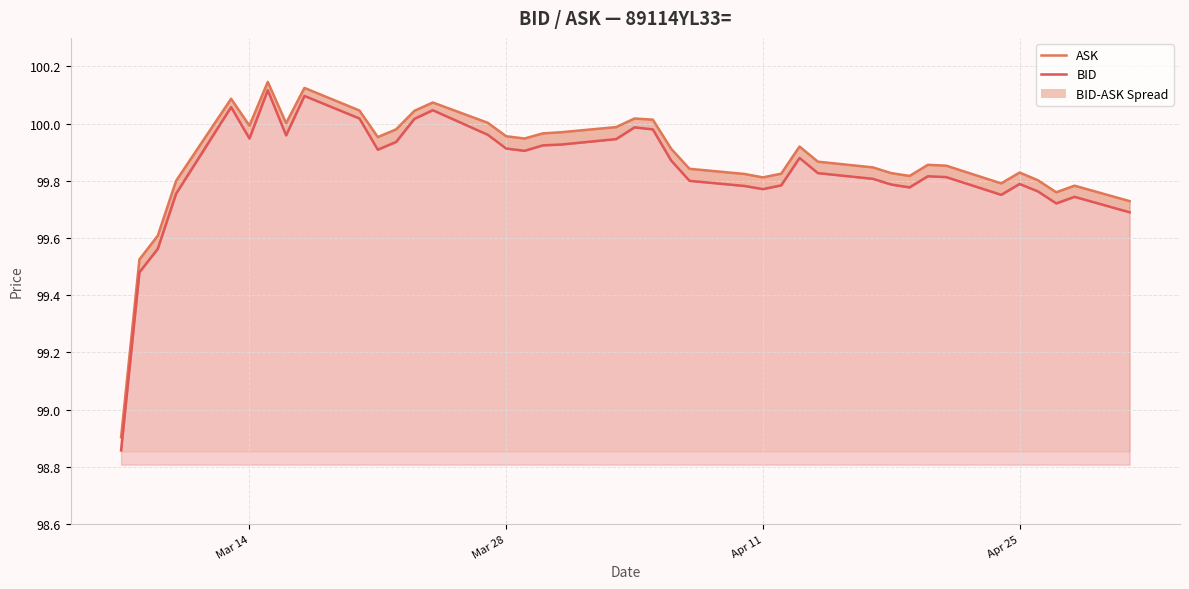

Is the value of ASK at 35 greater than the value of BID at 29?

Yes